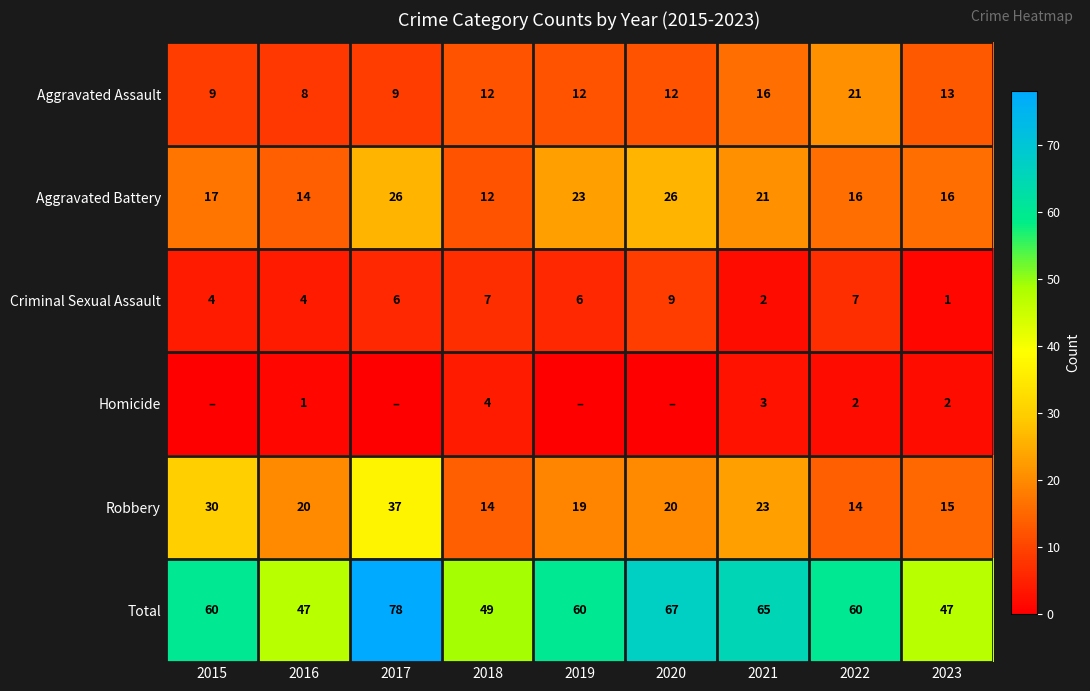

How many data points does each series have?

9